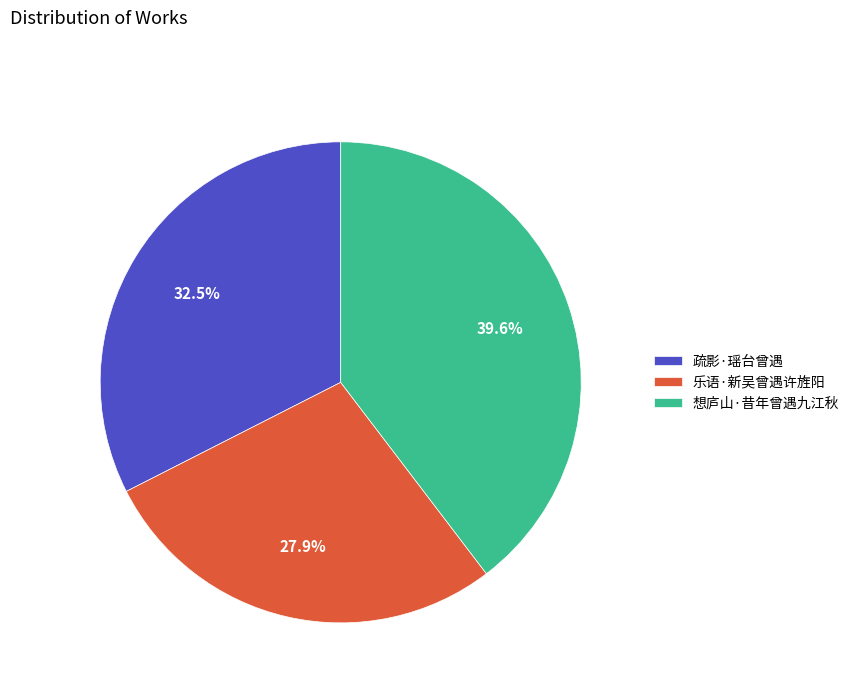

What is the total percentage of 疏影·瑶台曾遇 and 乐语·新吴曾遇许旌阳?

60.4%